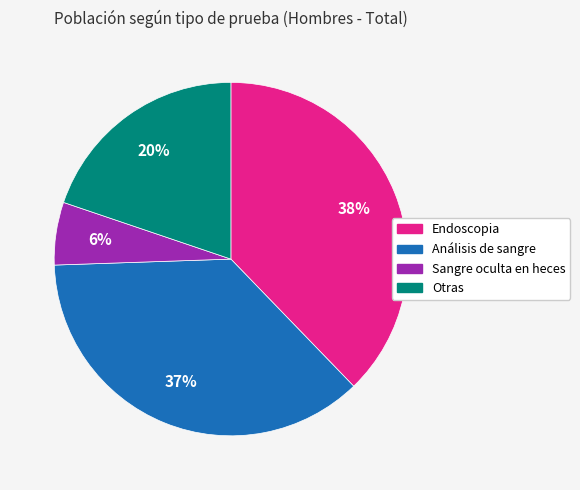

Is there a majority slice in this chart?

No